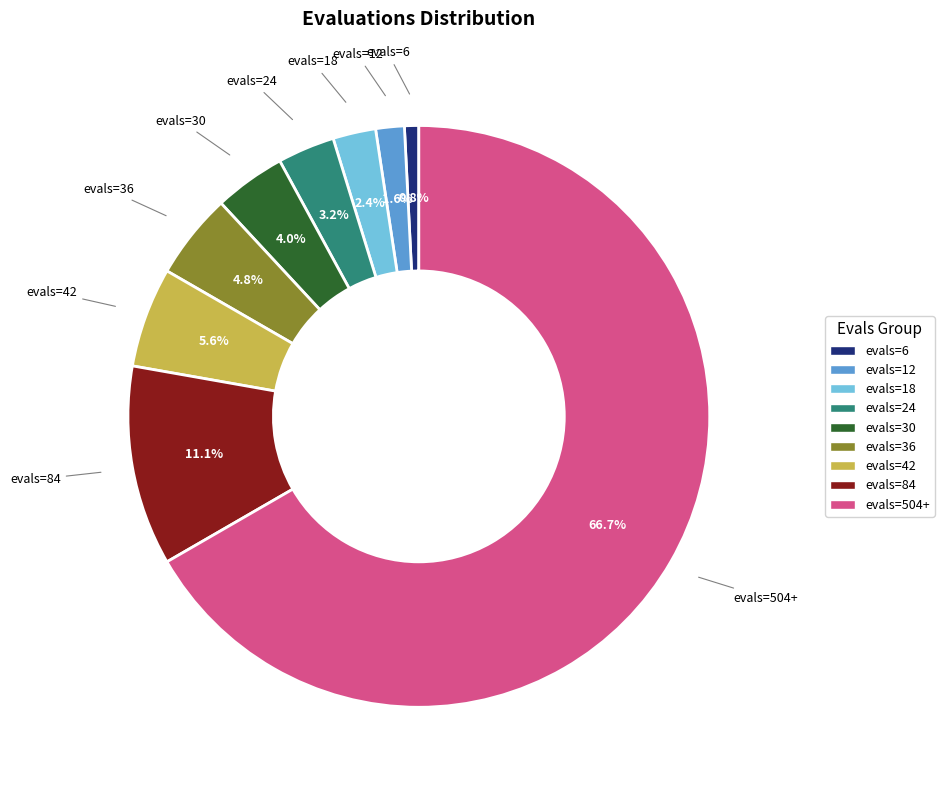

The evals=30 slice represents 4% of the pie. True or false?

True